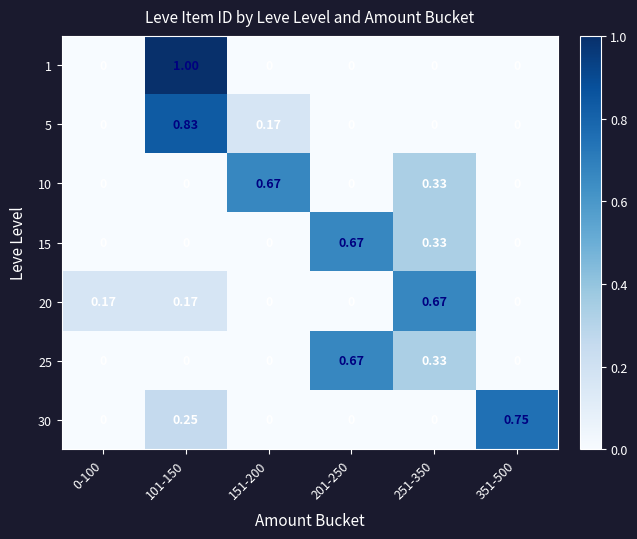

Between 151-200 and 351-500, which series saw the biggest shift?

30